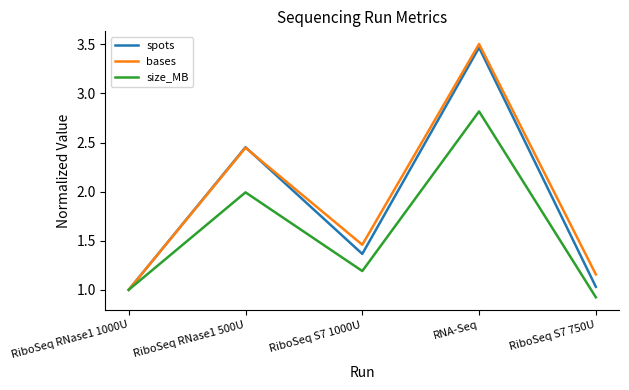

What is the average value of the bases series?

1.9